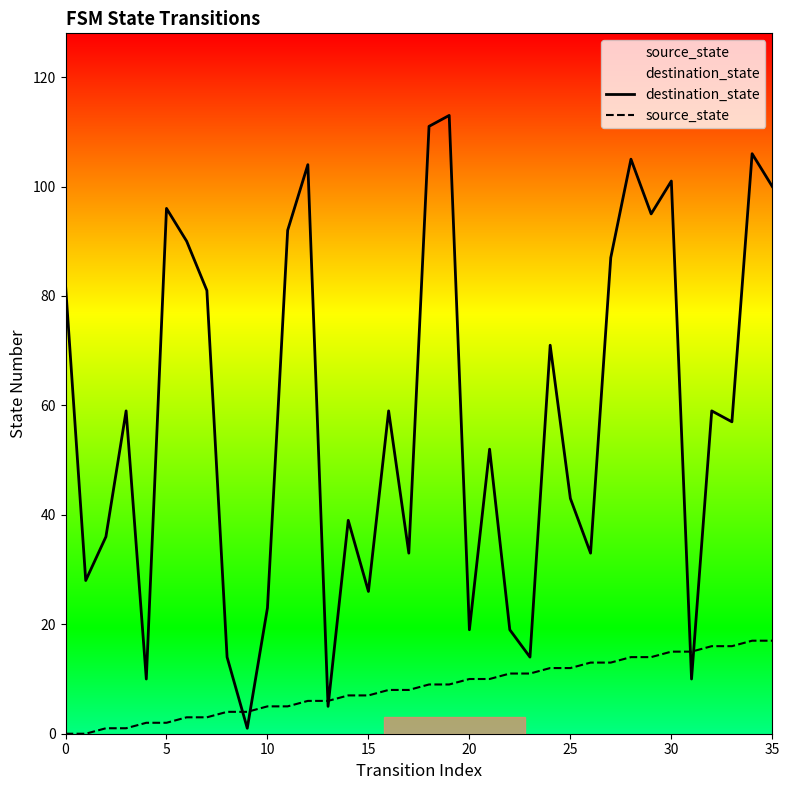

Reading right to left, what are all the values shown in this chart?

destination_state: 100	106	57	59	10	101	95	105	87	33	43	71	14	19	52	19	113	111	33	59	26	39	5	104	92	23	1	14	81	90	96	10	59	36	28	82
source_state: 17	17	16	16	15	15	14	14	13	13	12	12	11	11	10	10	9	9	8	8	7	7	6	6	5	5	4	4	3	3	2	2	1	1	0	0